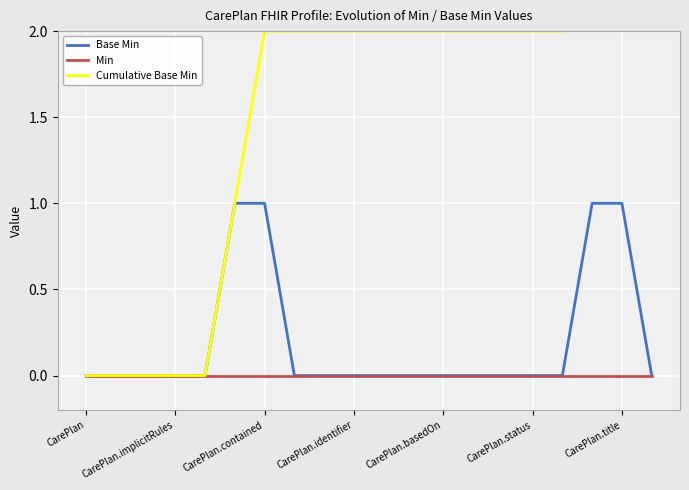

Between 8 and 14, which series saw the biggest shift?

Base Min